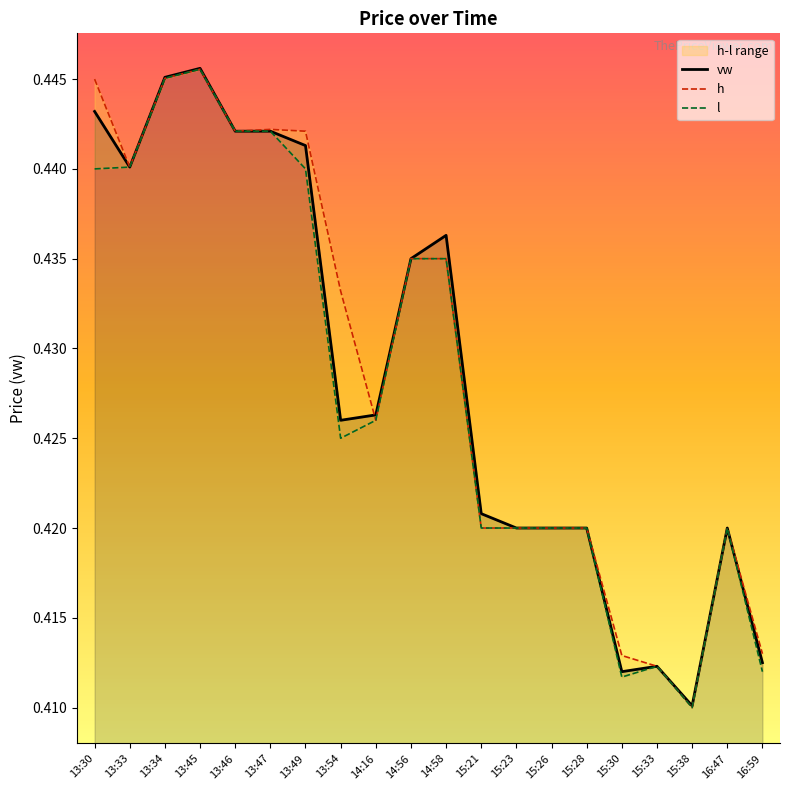

At which label is h closest to 0?

15:38